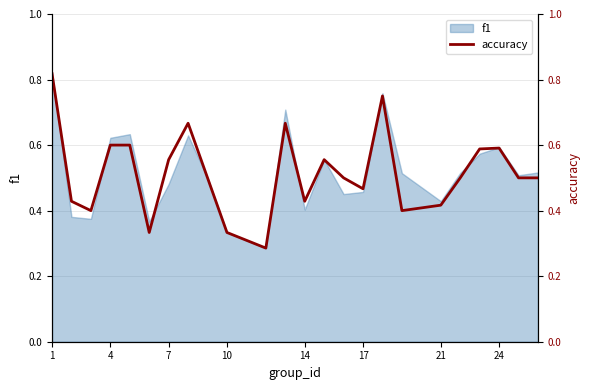

True or false: f1 has a value of 0.9 at 4.

False